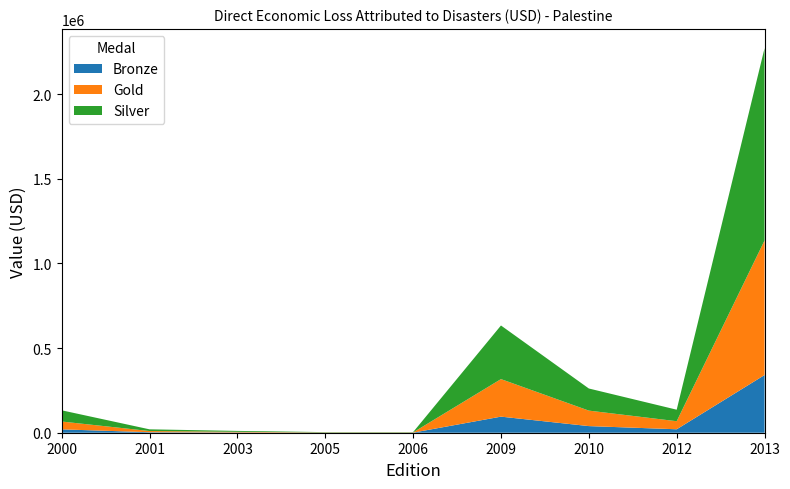

Reading left to right, transcribe all the data shown in this chart.

2000=132366.0	2001=20033.8	2003=10732.4	2005=3577.5	2006=3577.5	2009=633210.1	2010=261154.5	2012=135943.4	2013=2270970.5